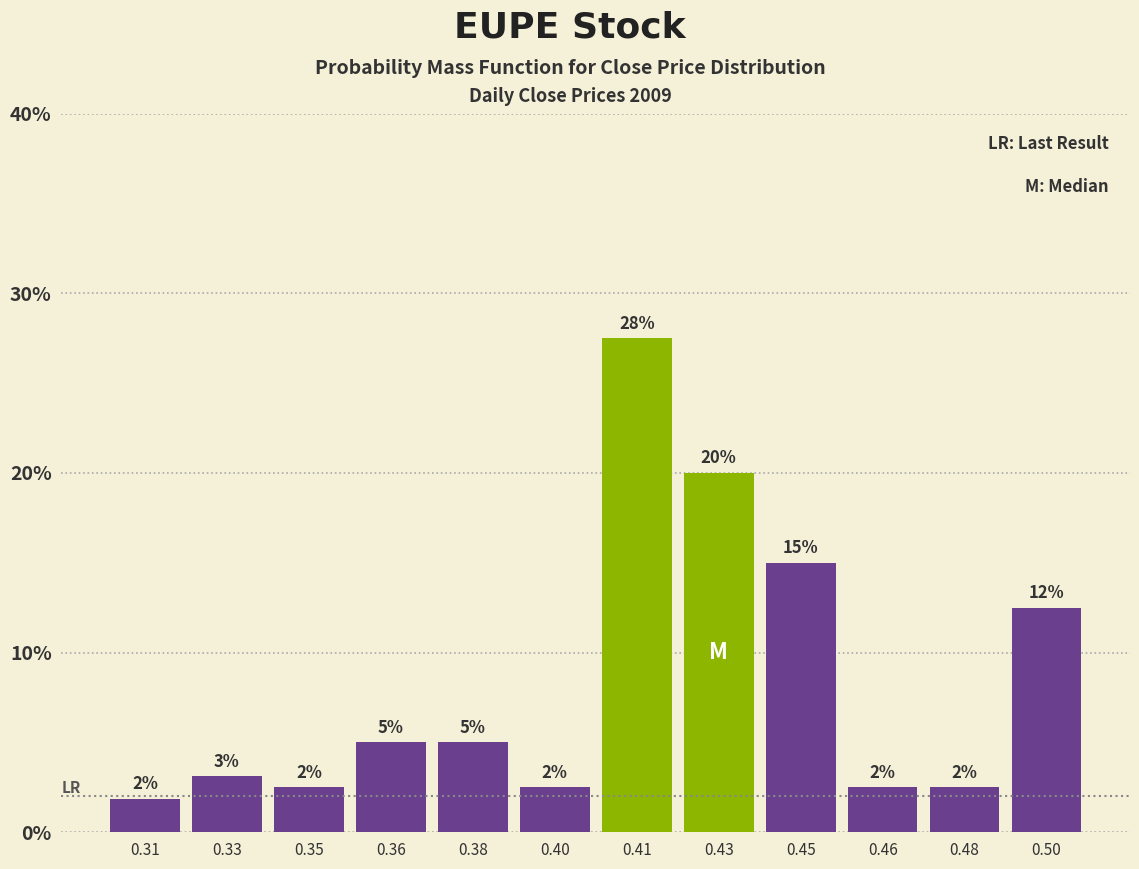

How many bars are there in total?

12